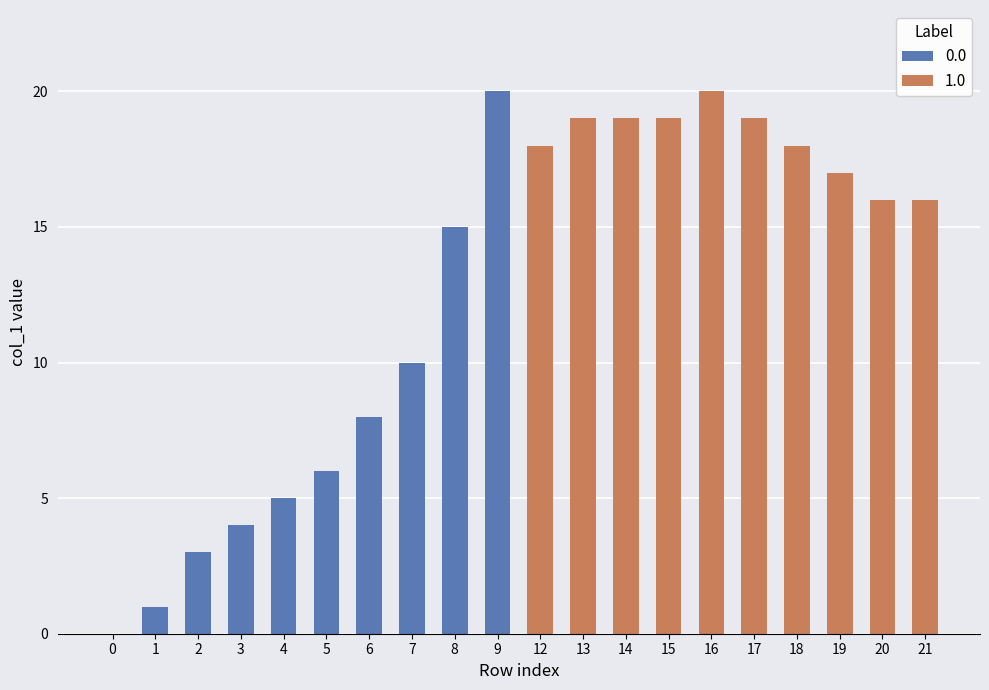

Are the bars horizontal?

No